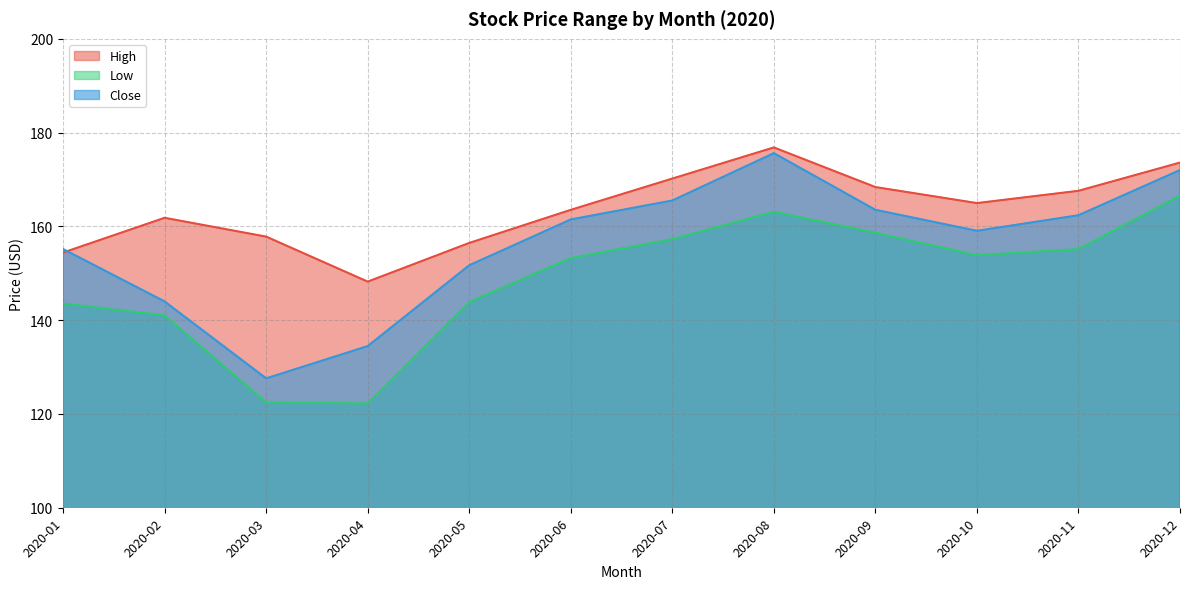

What is the difference between the maximum and minimum values in the Close series?

48.0